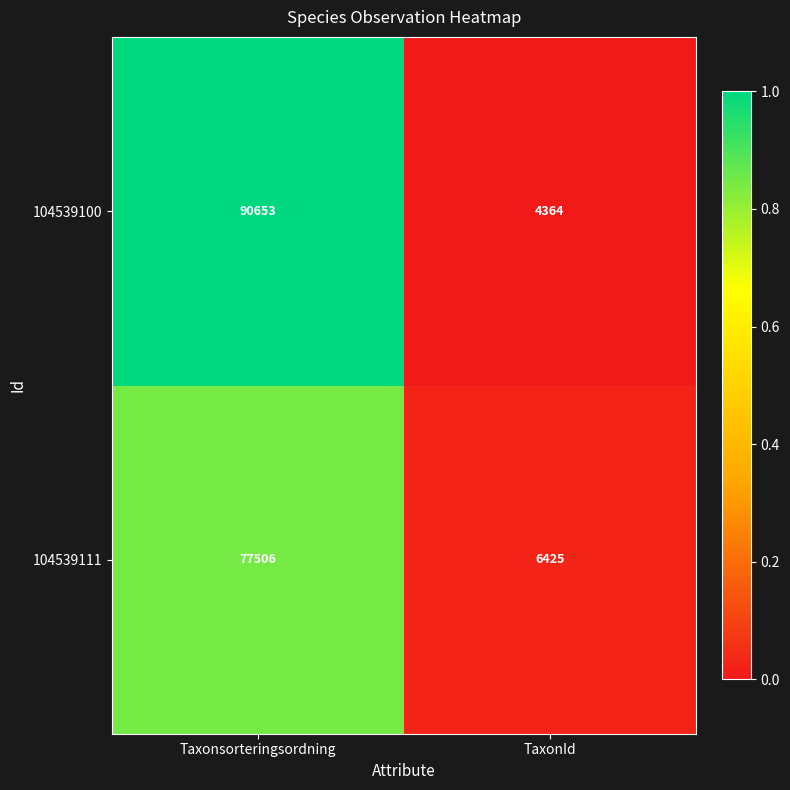

What is the minimum value for 104539111?

6425